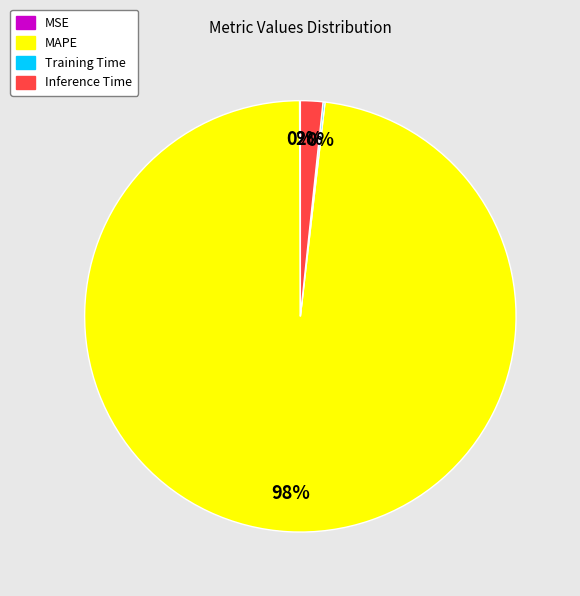

To the nearest percent, what is the difference between the MAPE and Inference Time slice percentages?

96%